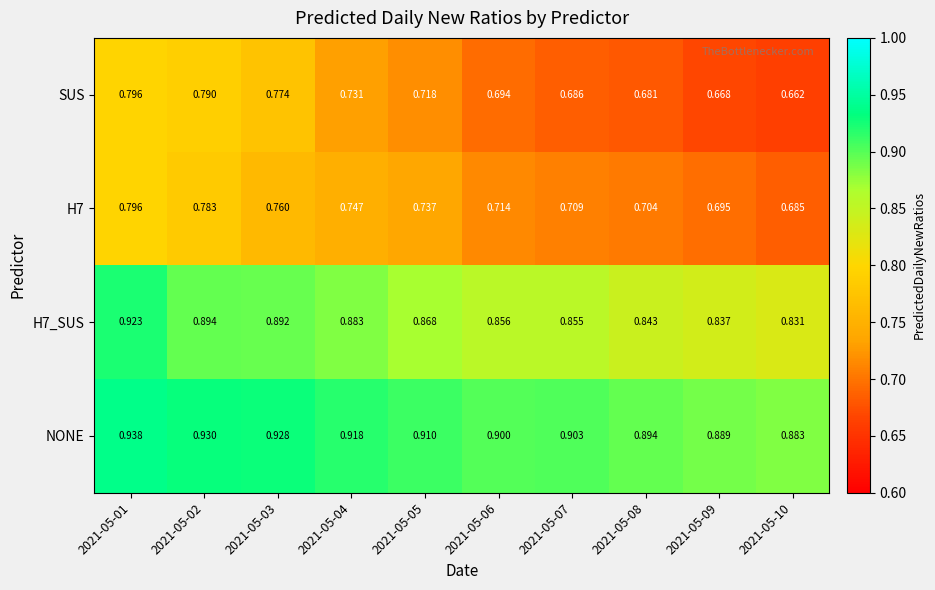

What is the total value across all series at 2021-05-05?

3.2